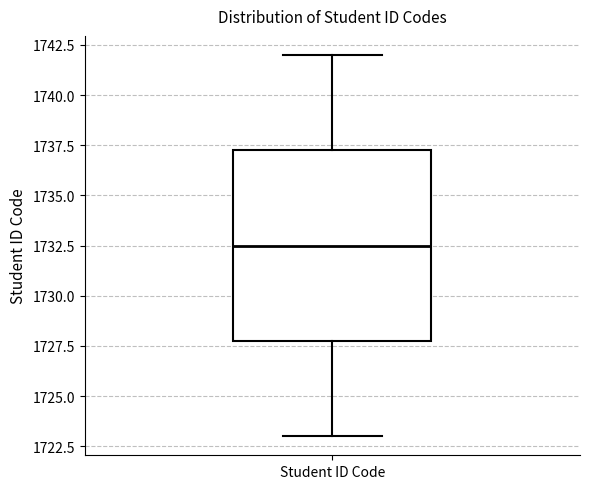

Transcribe this box plot: give where the median line is, the range the box spans, and where the two whiskers end, as read against the y-axis. The values are not printed on the chart, so give them approximately, as read against the axis.

median 1732.5, box 1728.0 to 1737.5, whiskers 1723.0 to 1742.0